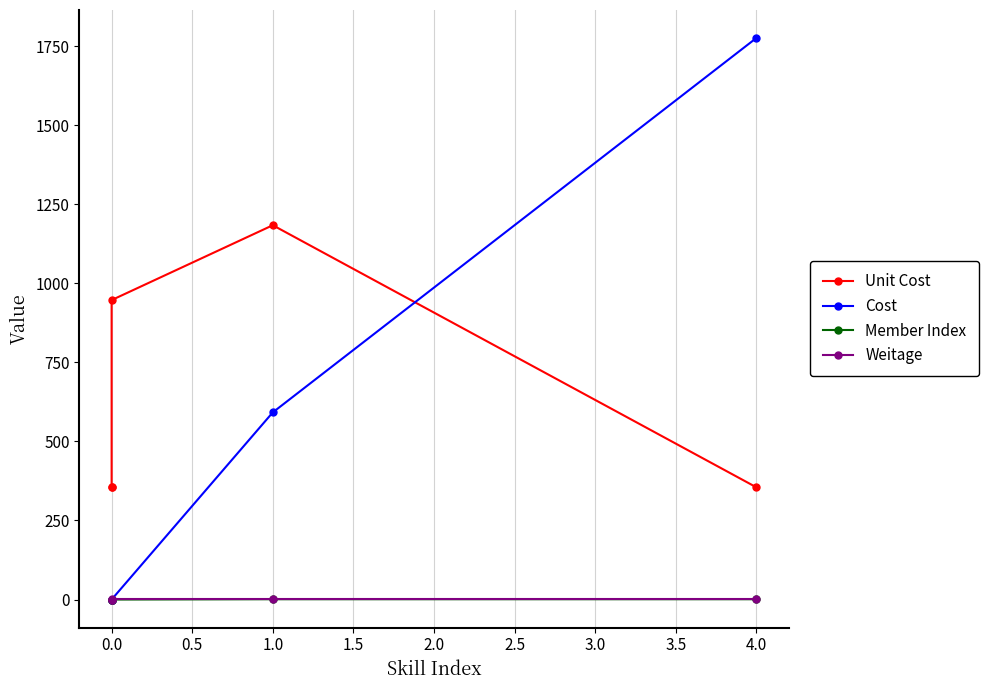

Between 4.0 and 0.0, which is larger?

4.0